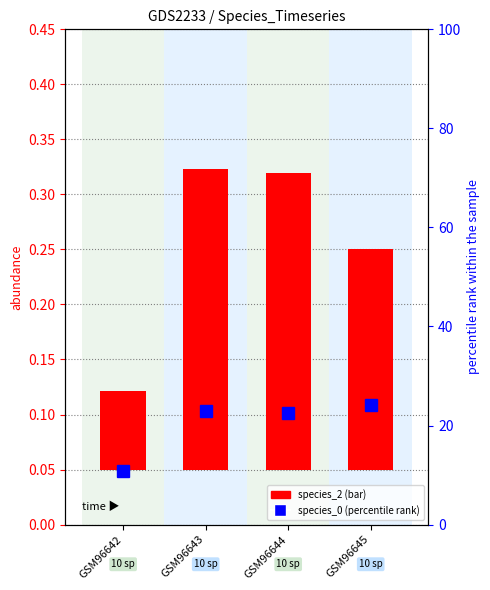

Which series has the widest spread of values?

species_0